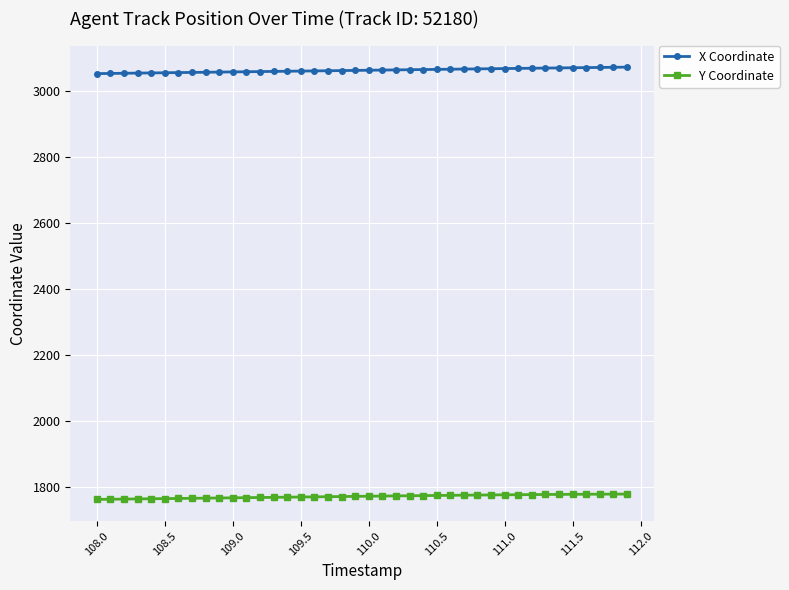

How many lines are shown in the chart?

2